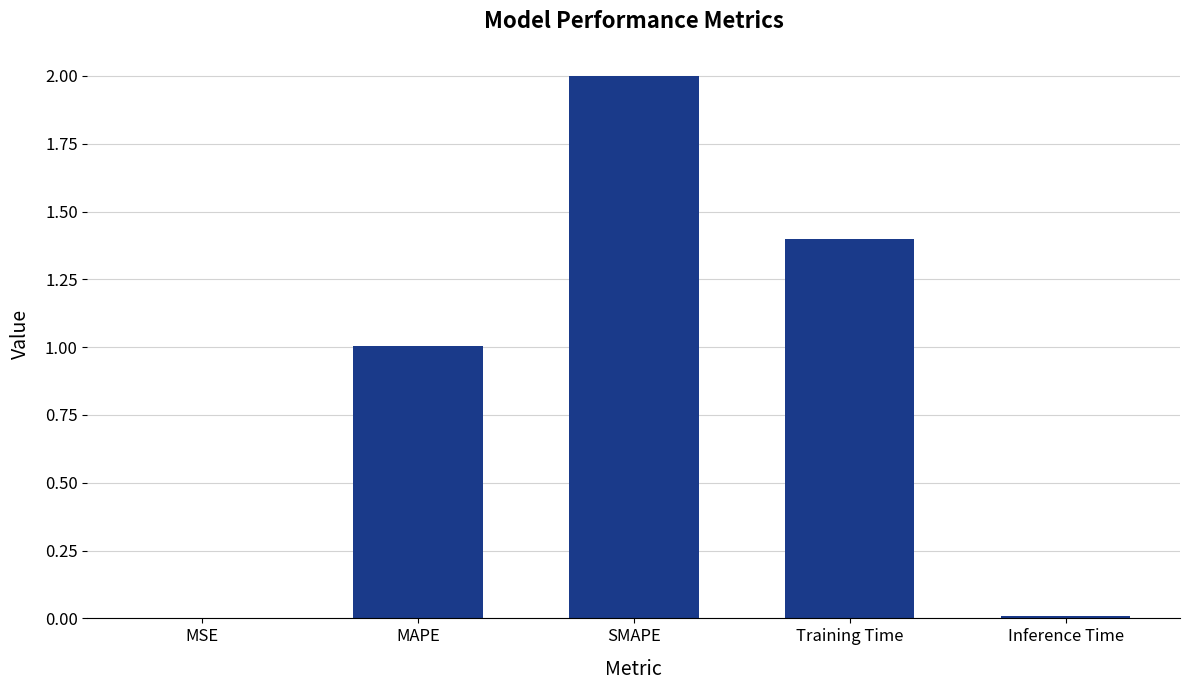

Which label corresponds to the largest value in the chart?

SMAPE